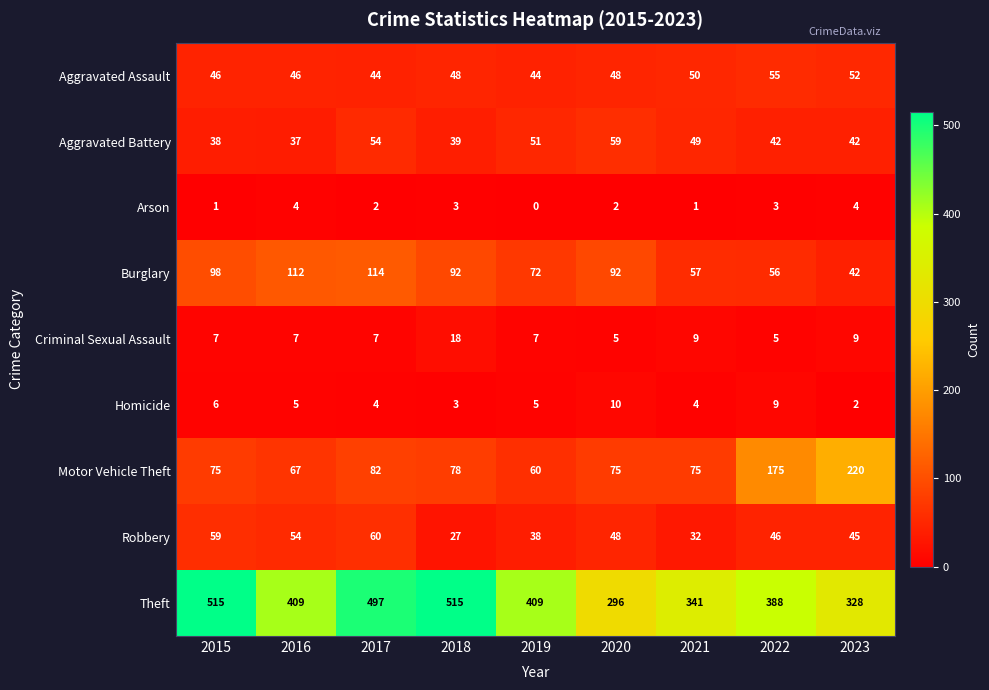

What is the difference between the maximum and minimum values in the Burglary series?

72